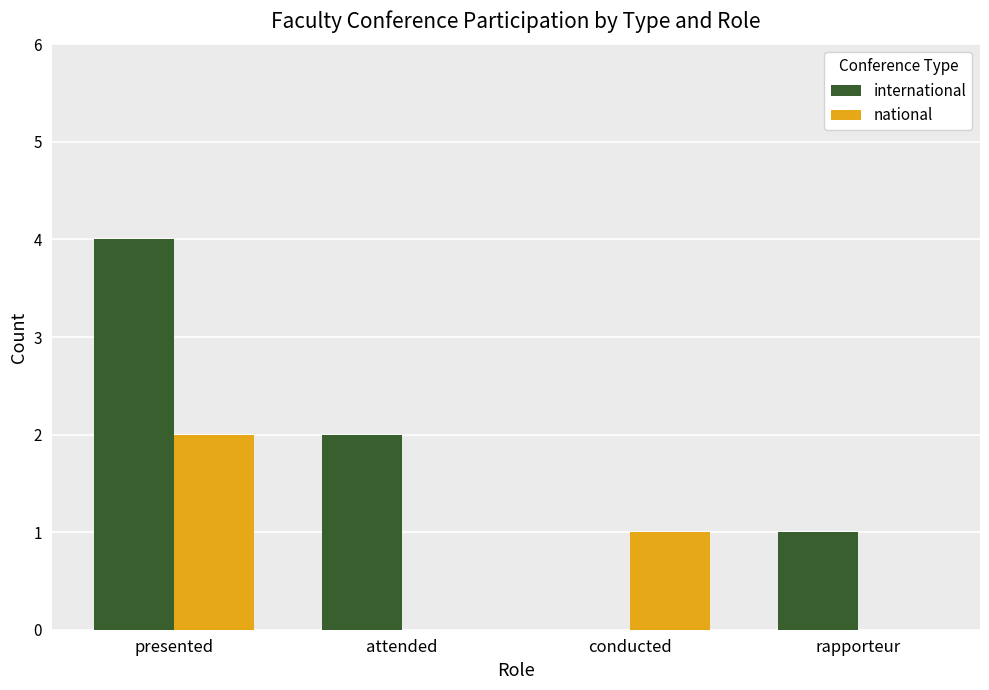

What is the maximum value shown in the chart?

4